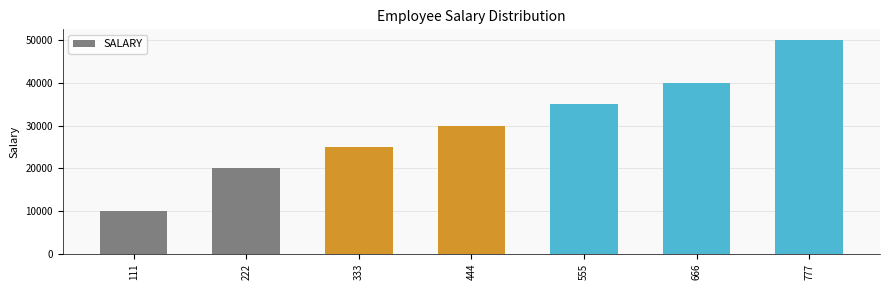

What is the ratio of the value at 666 to the value at 555?

1.1